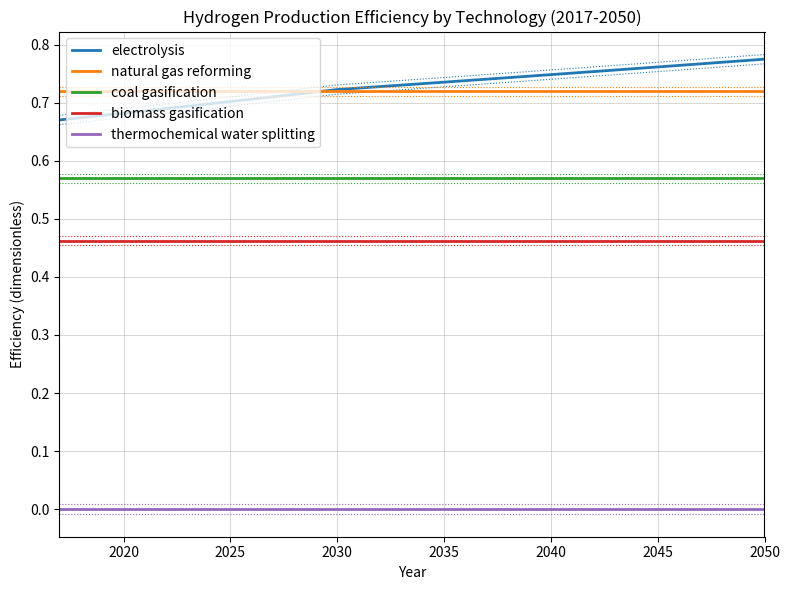

True or false: electrolysis and biomass gasification cross at least once.

False